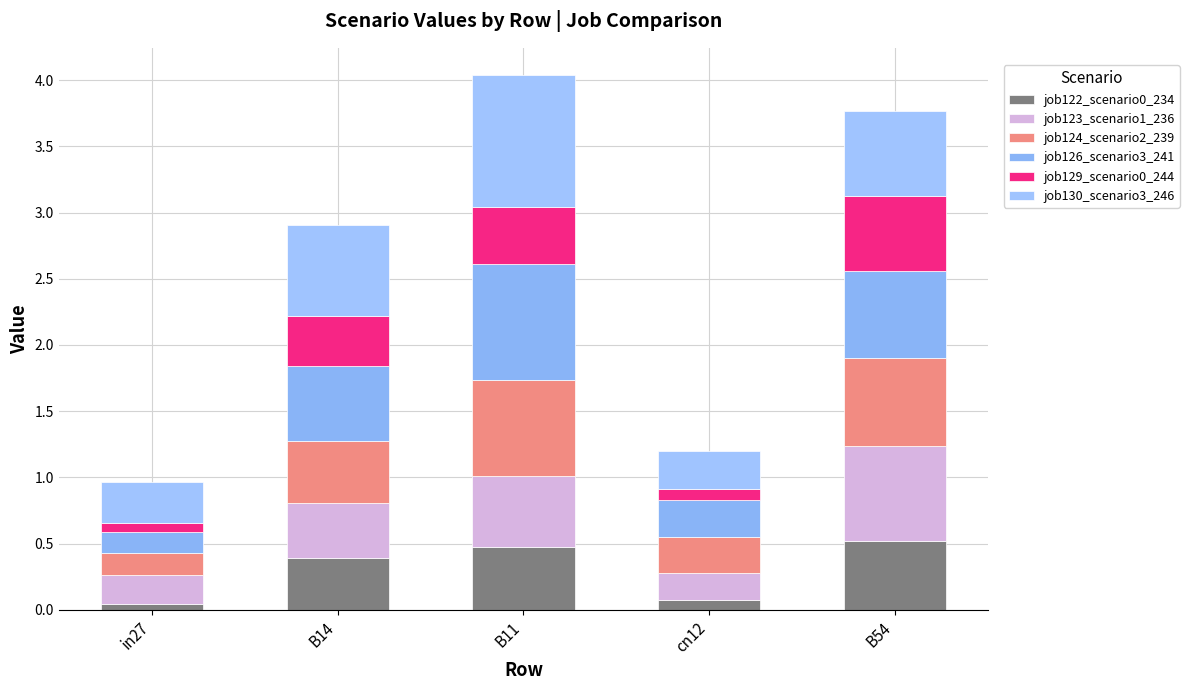

What is the approximate value of job130_scenario3_246 at B14?

0.7